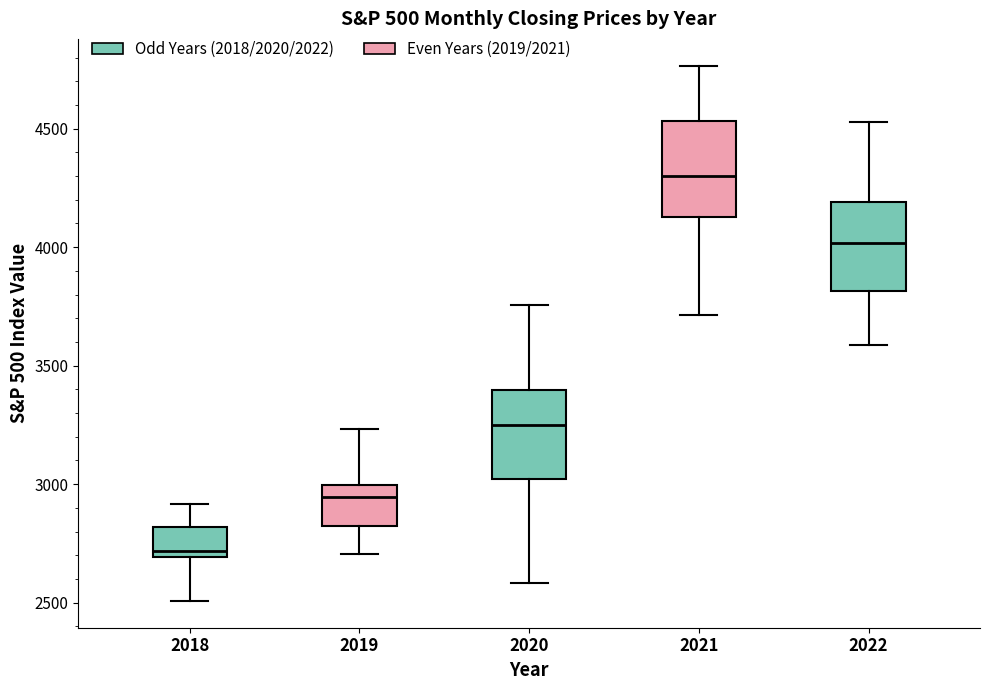

Which box has the lowest median line?

2018